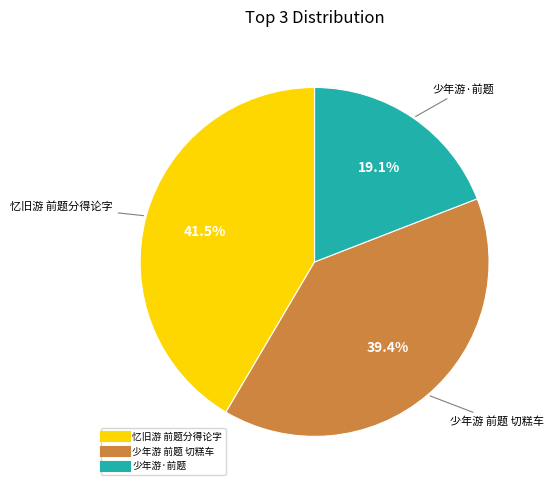

Which slice is the largest?

忆旧游 前题分得论字